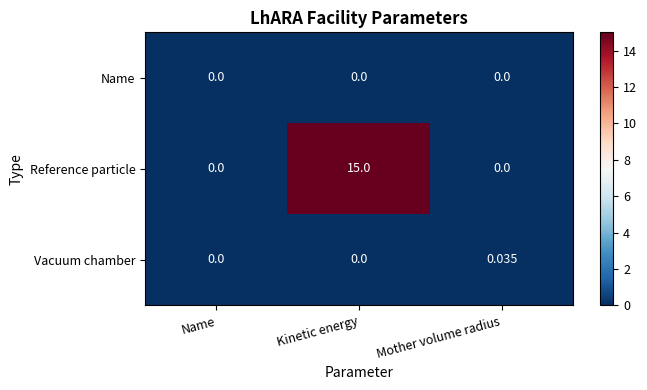

Rank the series by their maximum value, from lowest to highest.

Name, Vacuum chamber, Reference particle